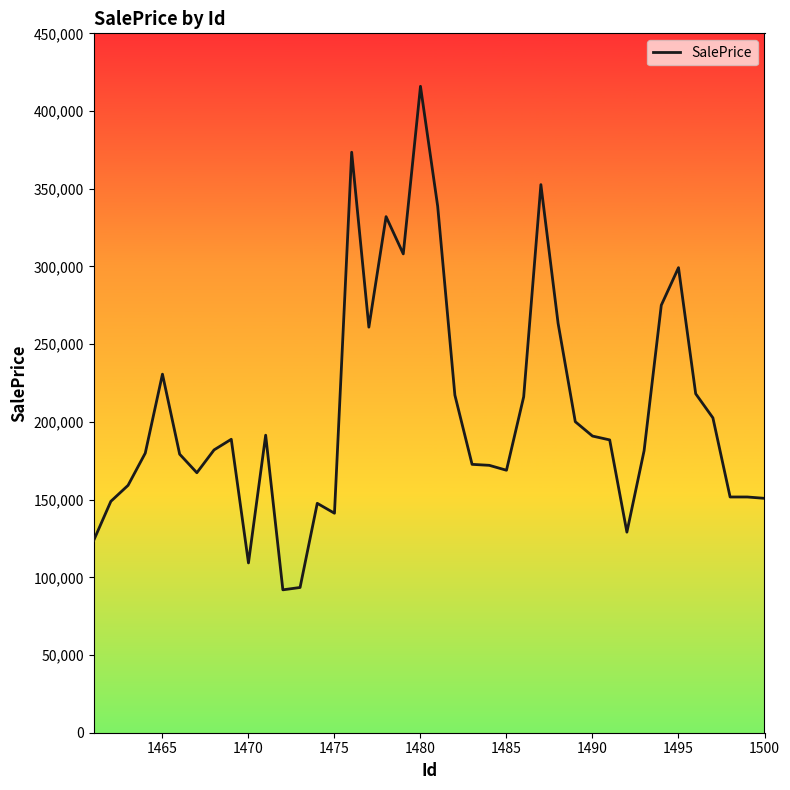

True or false: there are more than 0 points higher than both neighbors.

True